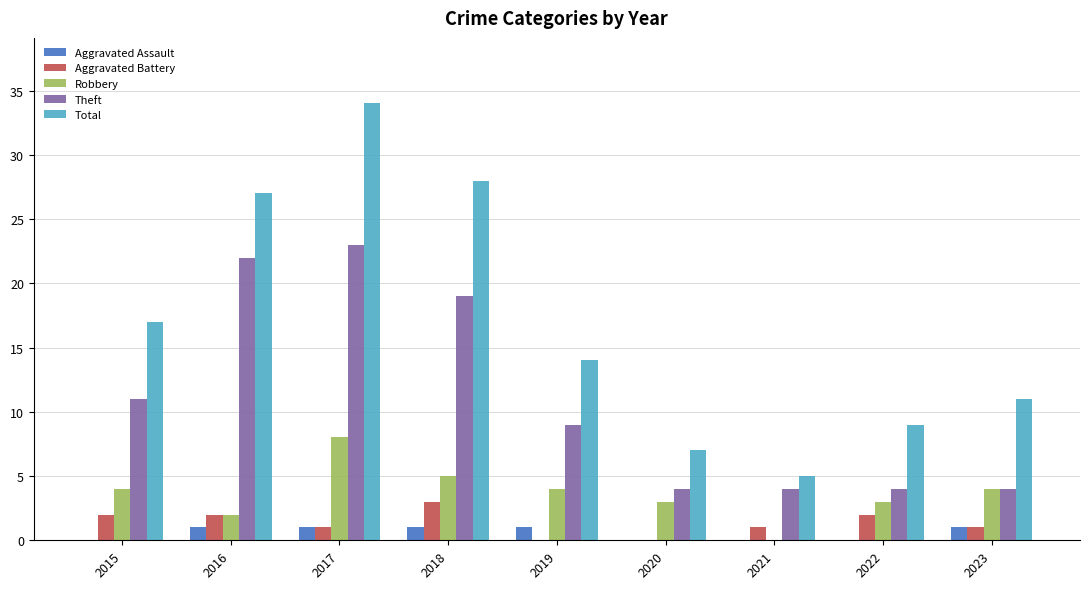

Which series changed the most between 2015 and 2017?

Total